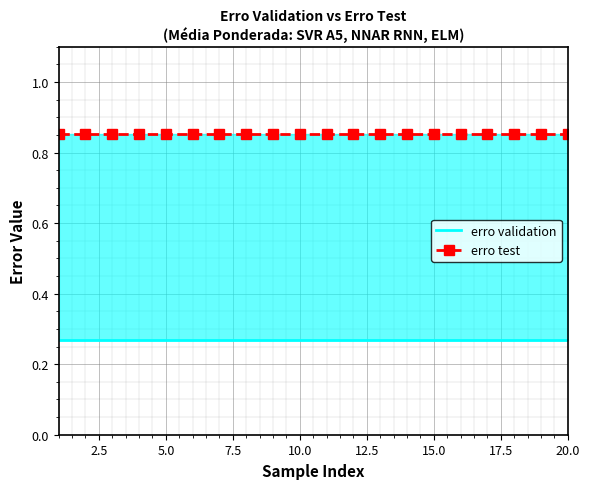

What is the sum of all erro validation values?

5.4